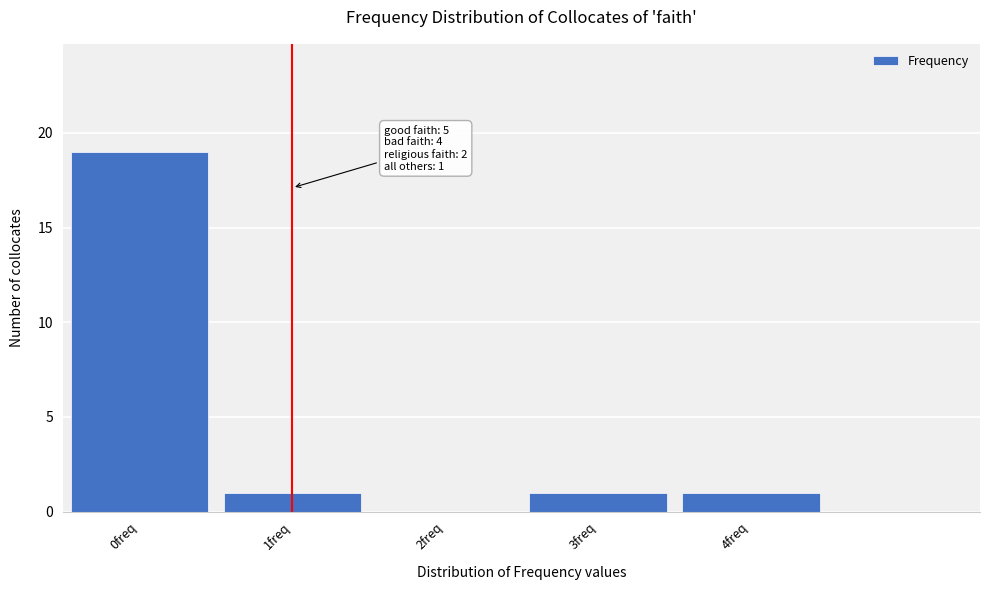

Reading right to left, list all the values displayed in this chart.

4freq=1	3freq=1	2freq=0	1freq=1	0freq=19